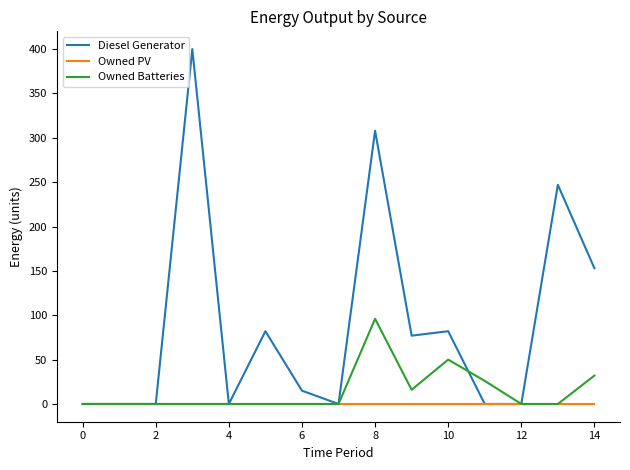

What is the maximum value shown in the chart?

400